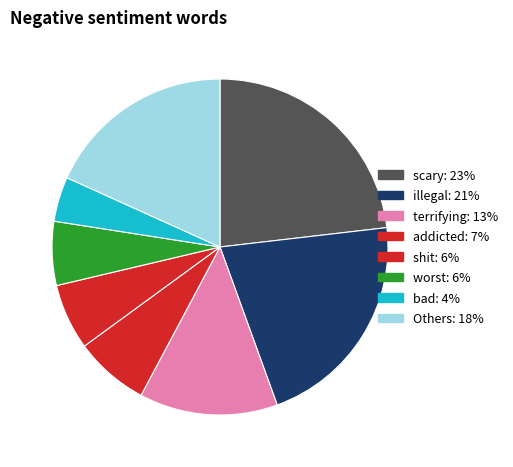

Which category has the biggest portion of the pie?

scary